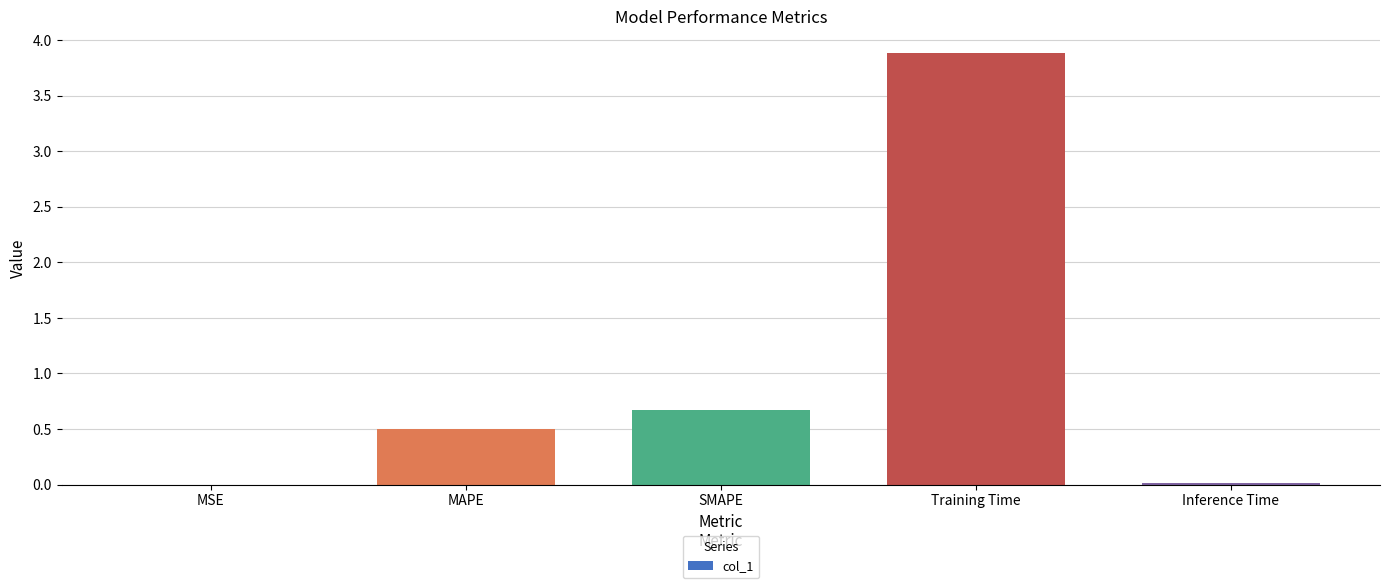

Is it true that the value at MAPE is 0.5?

True